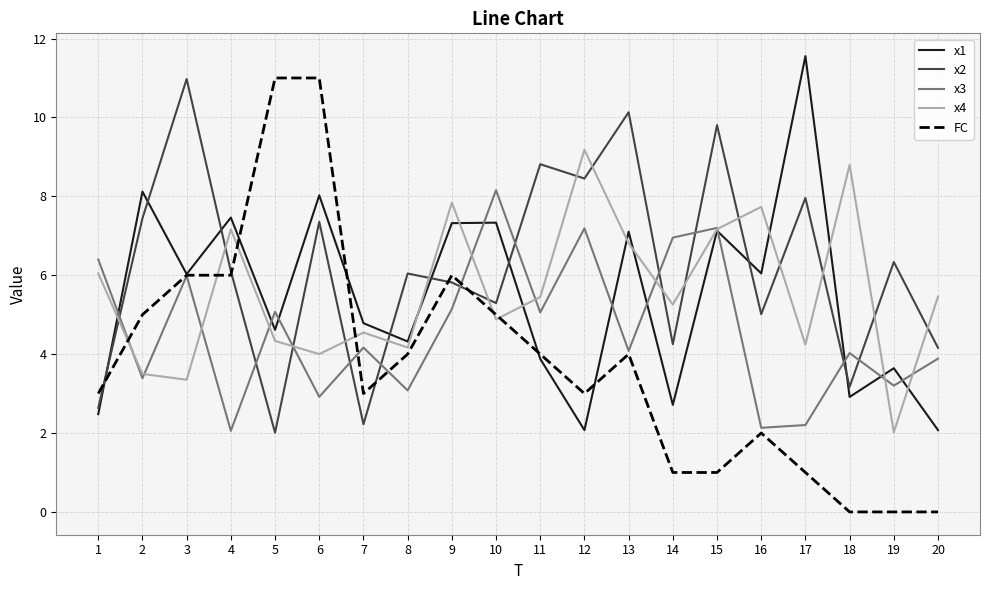

The value of x2 at 5 is 2.0. True or false?

True